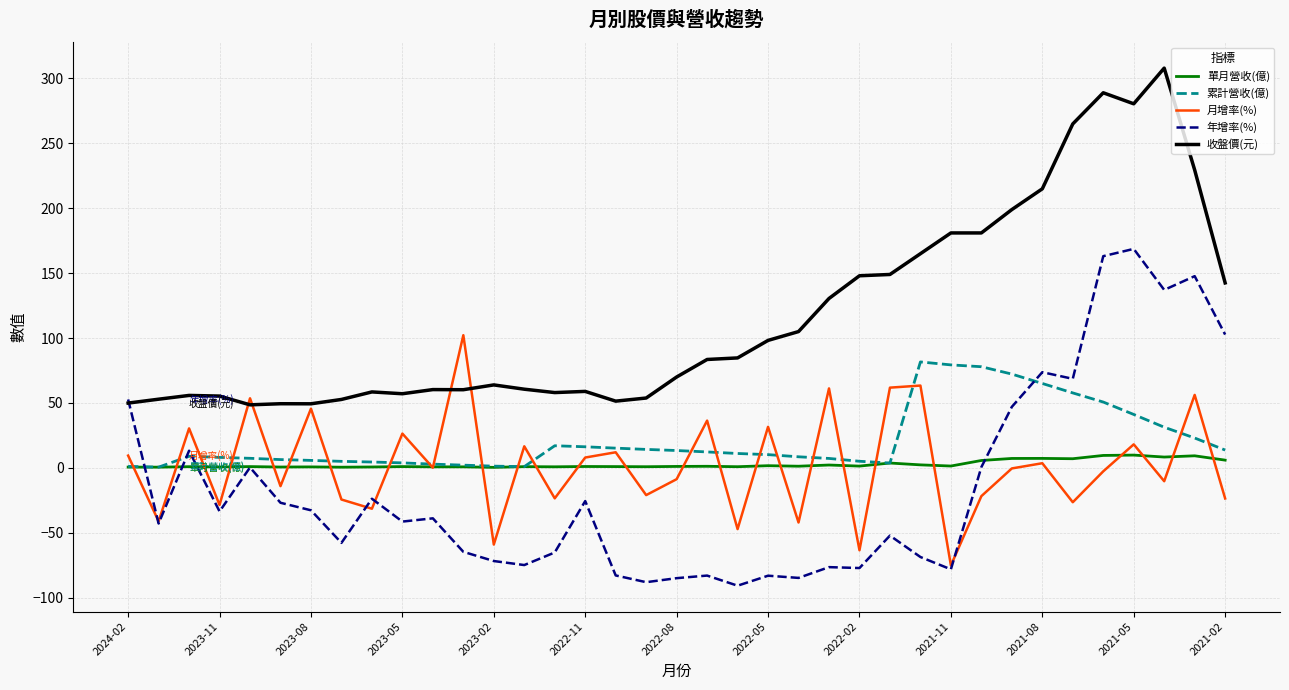

What is the highest value of the 年增率(%) series?

168.7